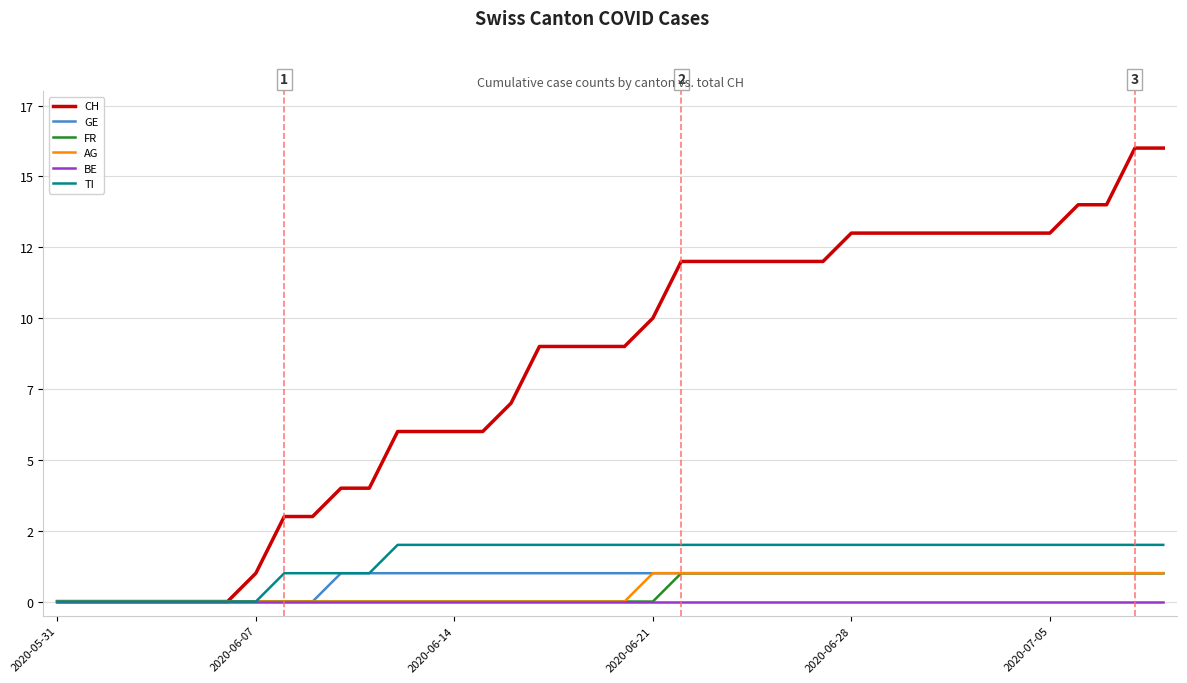

Which series has the largest total across all categories?

CH